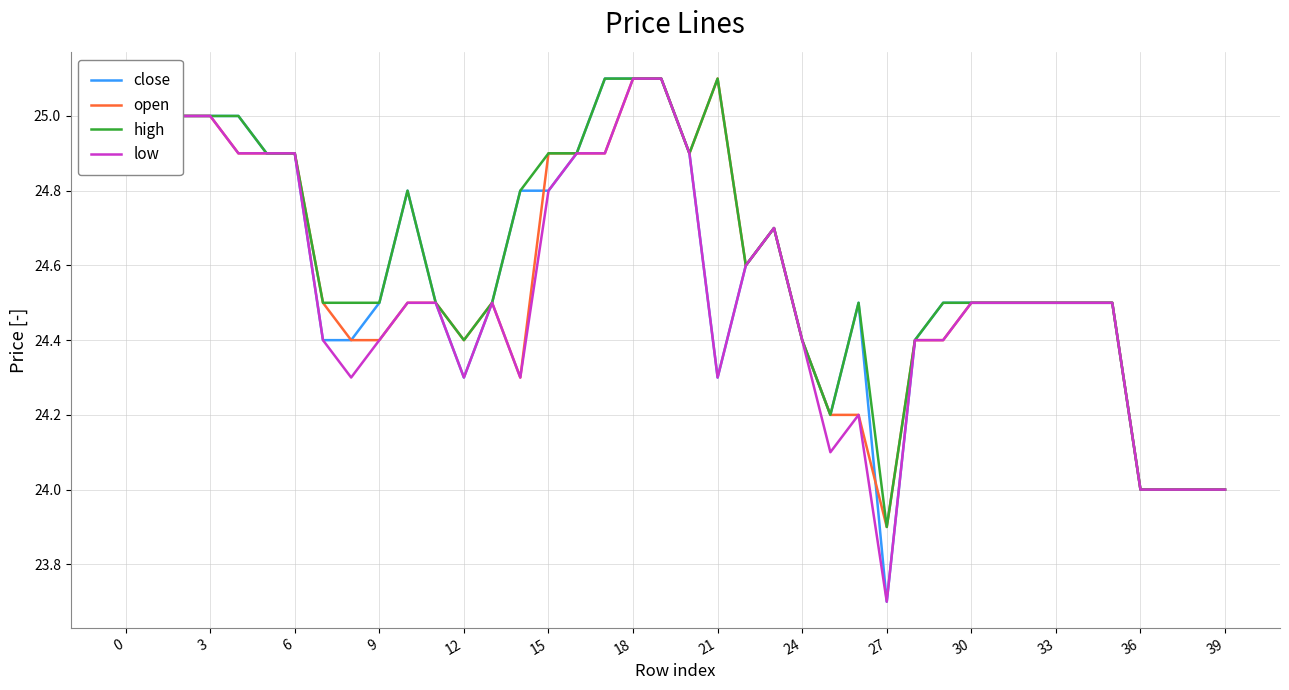

What is the minimum value for low?

23.7